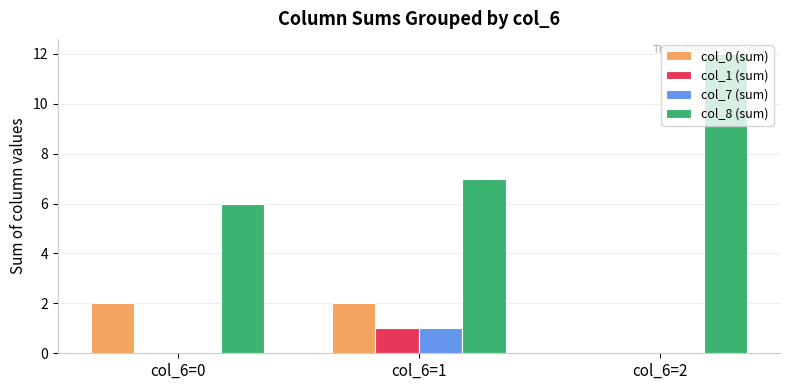

What is the average value of the col_8 (sum) series?

8